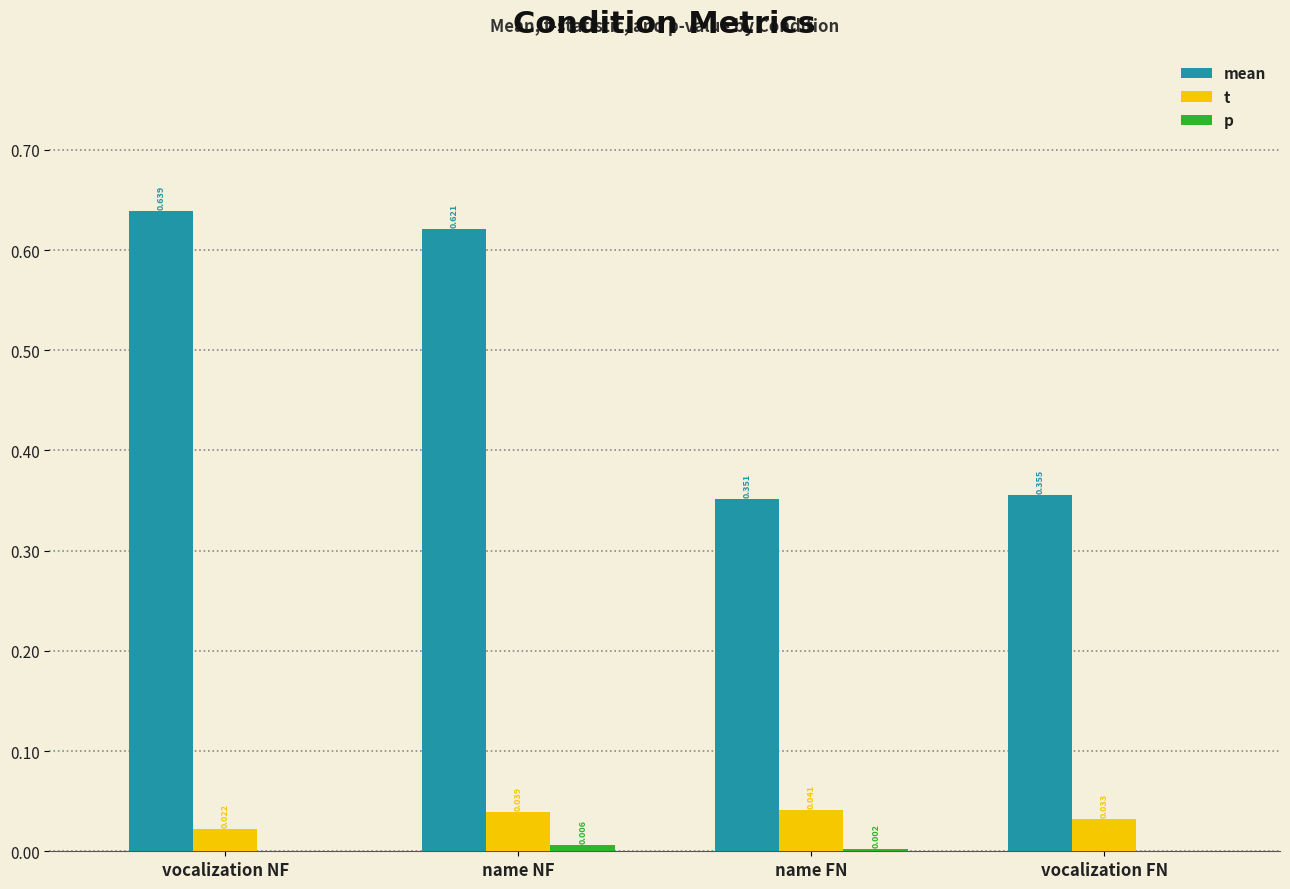

Which series has the largest total across all categories?

mean